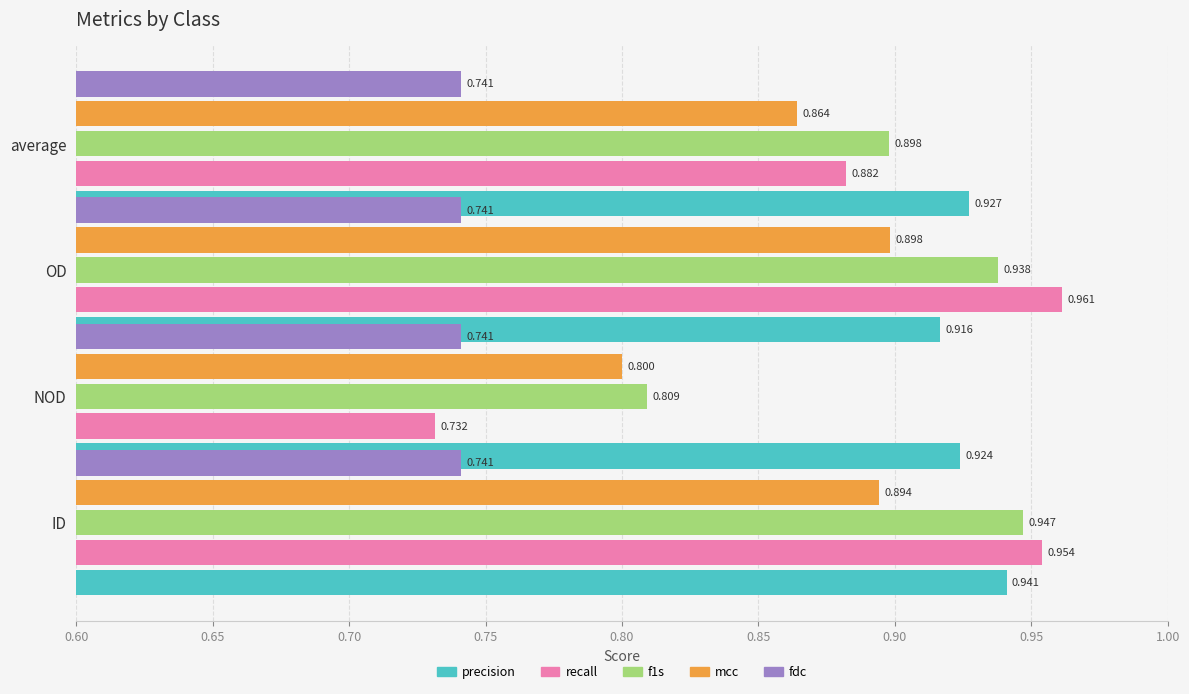

Does the chart contain stacked bars?

No